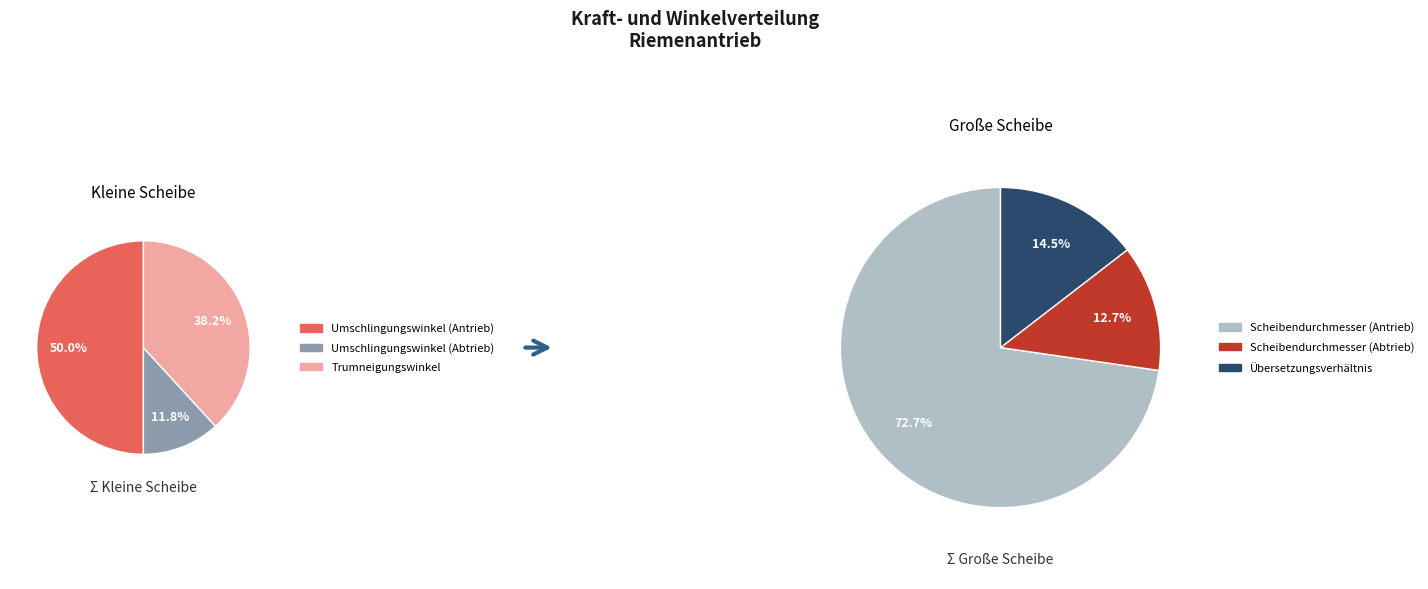

How many segments does this pie chart have?

6